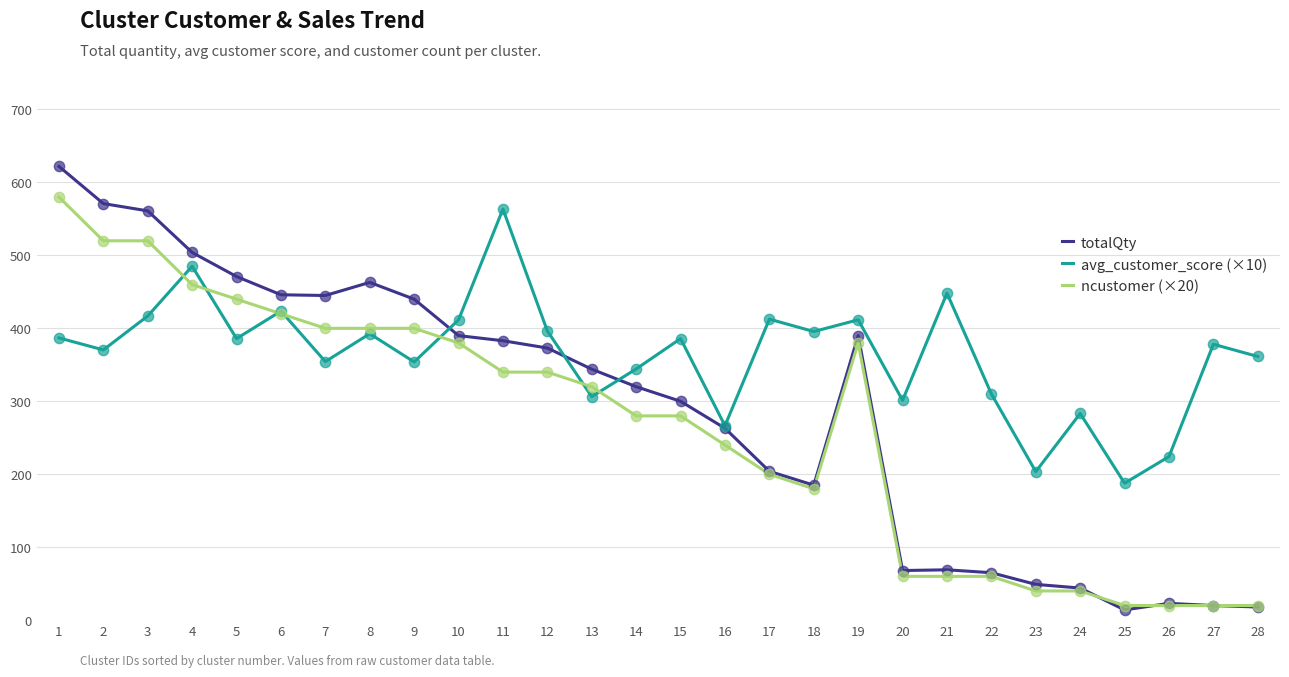

What is the total value across all series at 25?

221.7